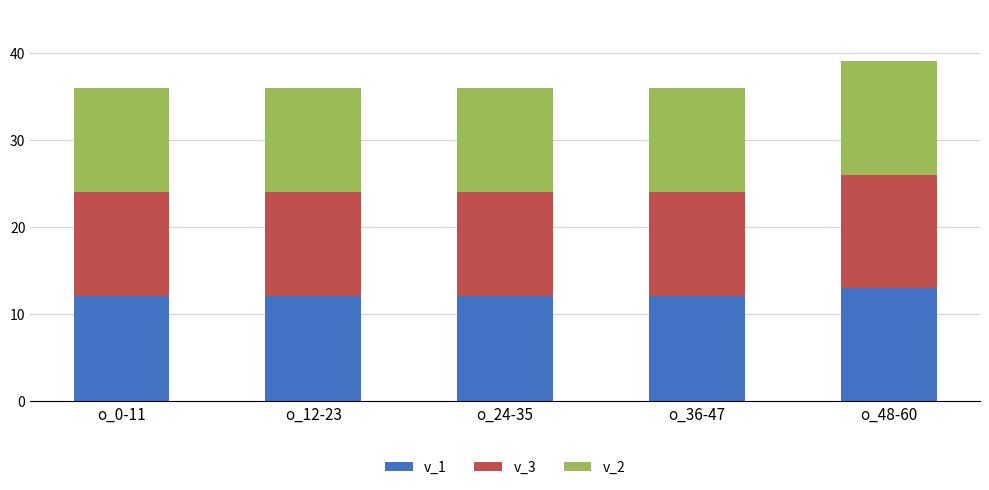

What is the total value across all series at o_24-35?

36